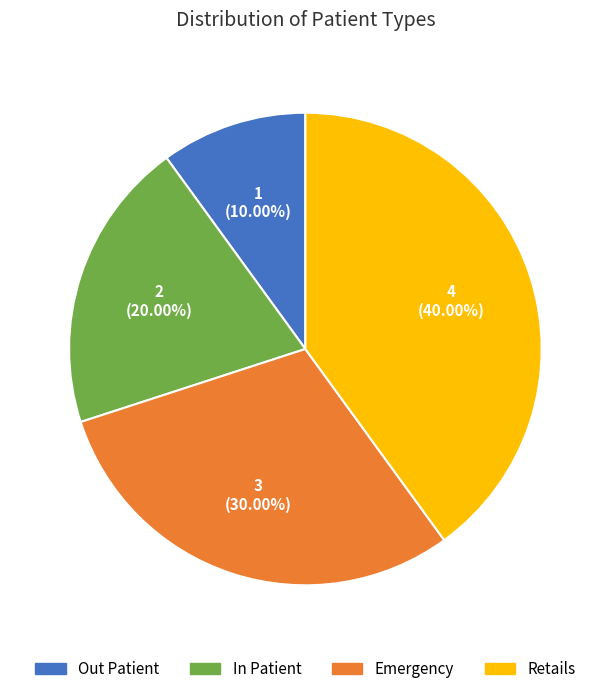

Which has a higher value, Retails or In Patient?

Retails